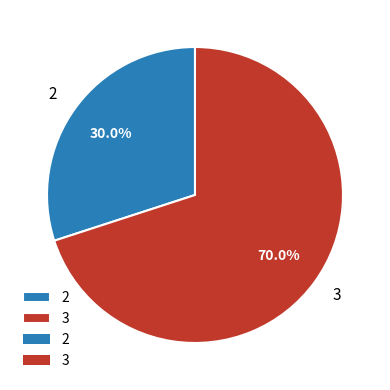

Does 2 represent more than half of the total?

No